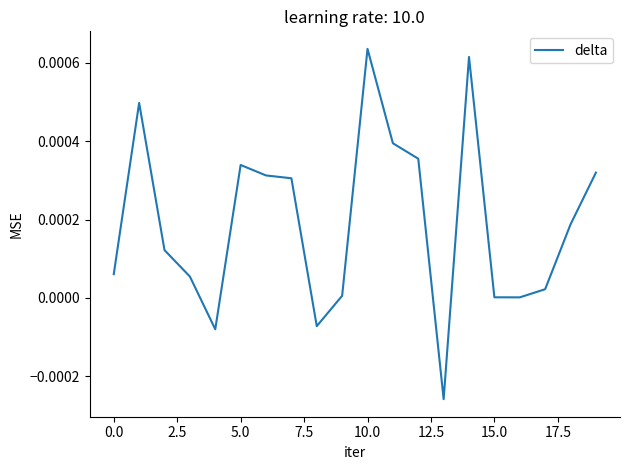

How many lines are shown in the chart?

1